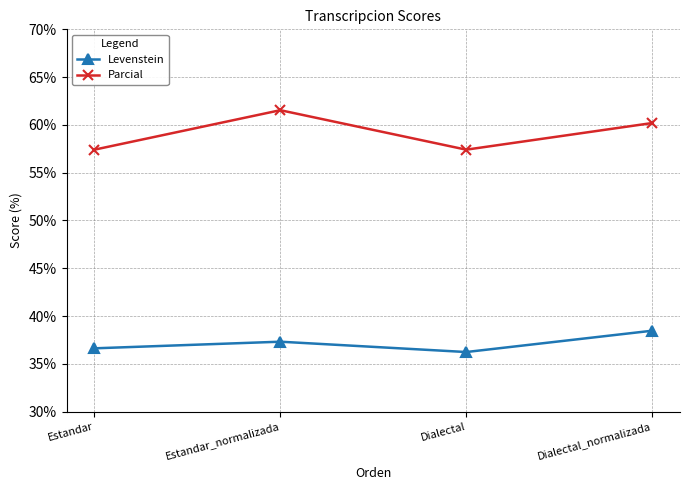

Which series changed the most between Estandar and Dialectal_normalizada?

Parcial